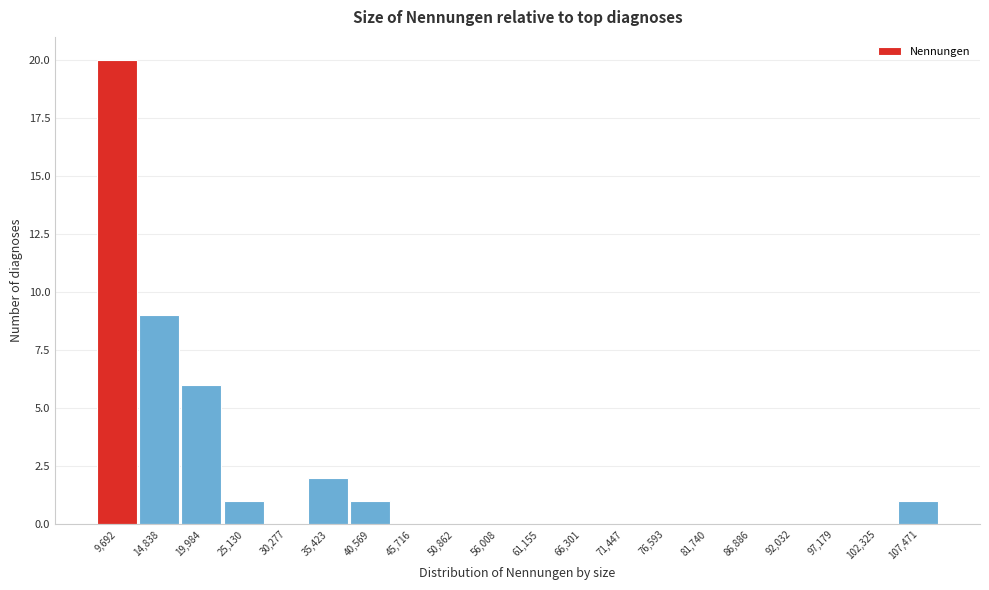

Reading left to right, transcribe all the data shown in this chart.

9,692=20	14,838=9	19,984=6	25,130=1	30,277=0	35,423=2	40,569=1	45,716=0	50,862=0	56,008=0	61,155=0	66,301=0	71,447=0	76,593=0	81,740=0	86,886=0	92,032=0	97,179=0	102,325=0	107,471=1